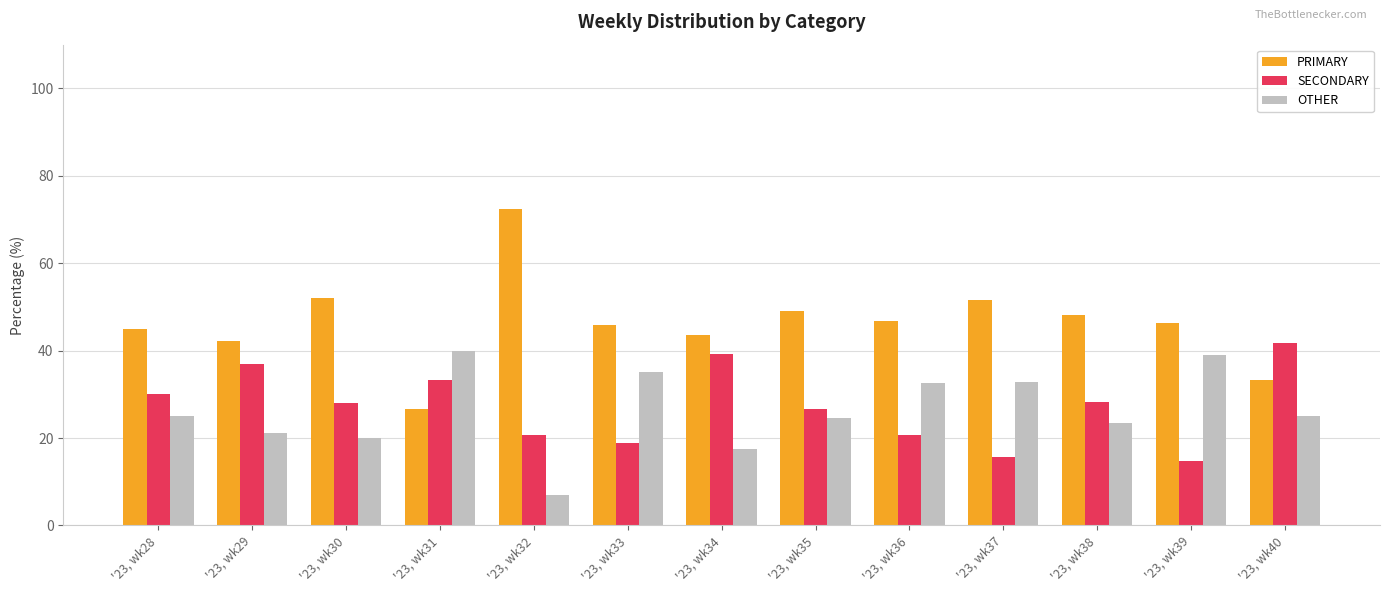

How many categories are shown in the chart?

13